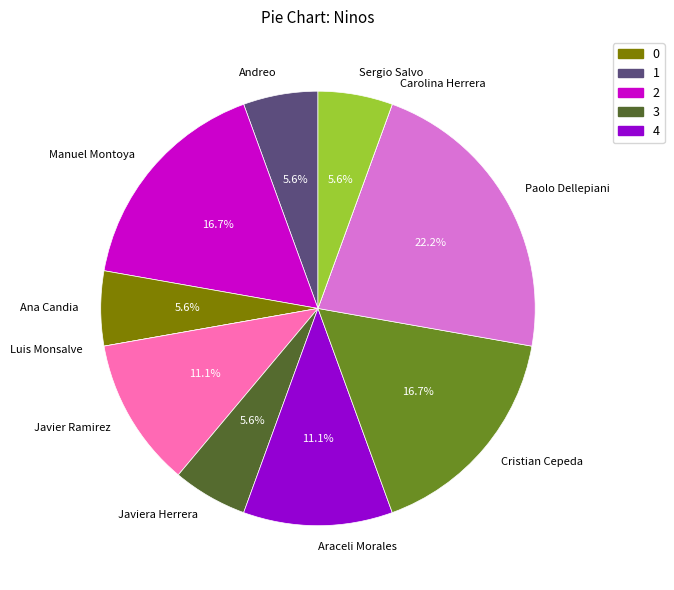

To the nearest percent, what is the average slice percentage?

9%